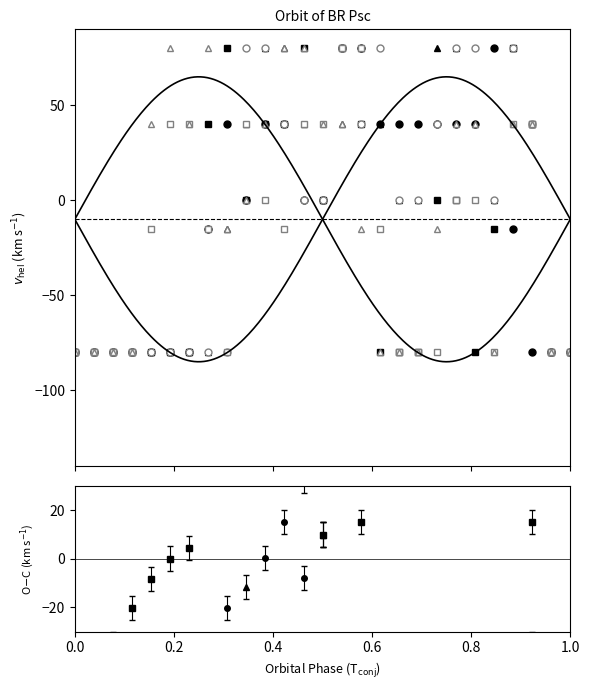

What is the minimum value shown in the chart?

-80.0